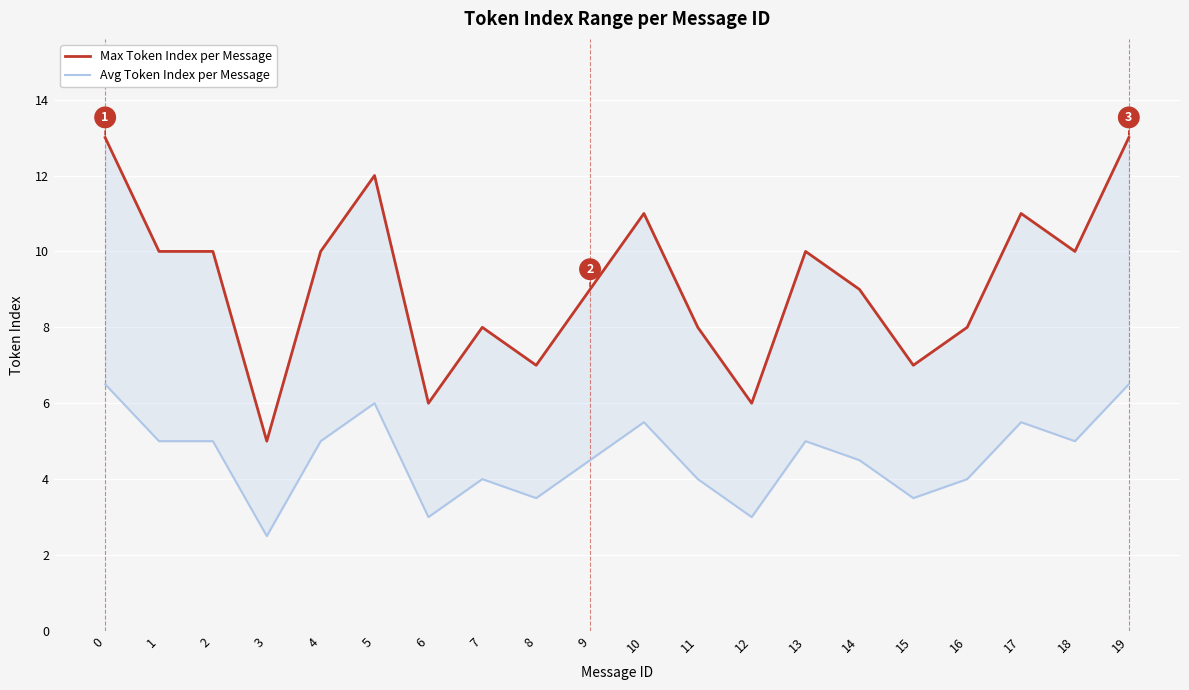

What is the smallest value displayed?

2.5